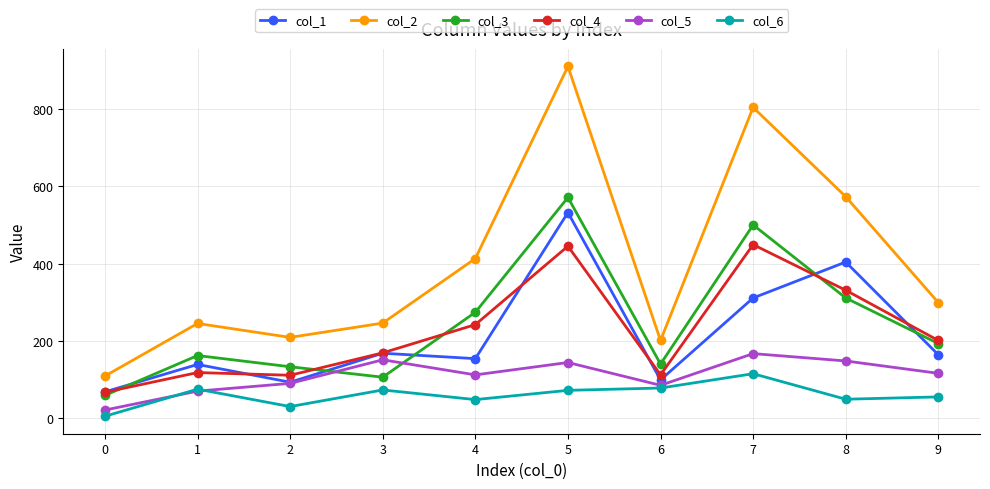

Between 3 and 8, which series saw the biggest shift?

col_2